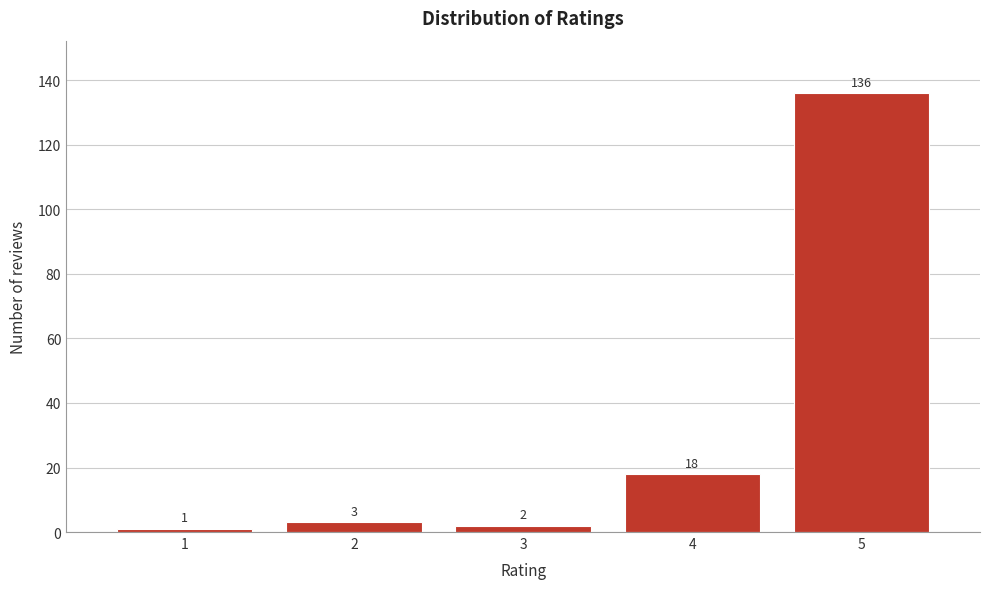

Reading left to right, extract all data points from this chart.

1	3	2	18	136